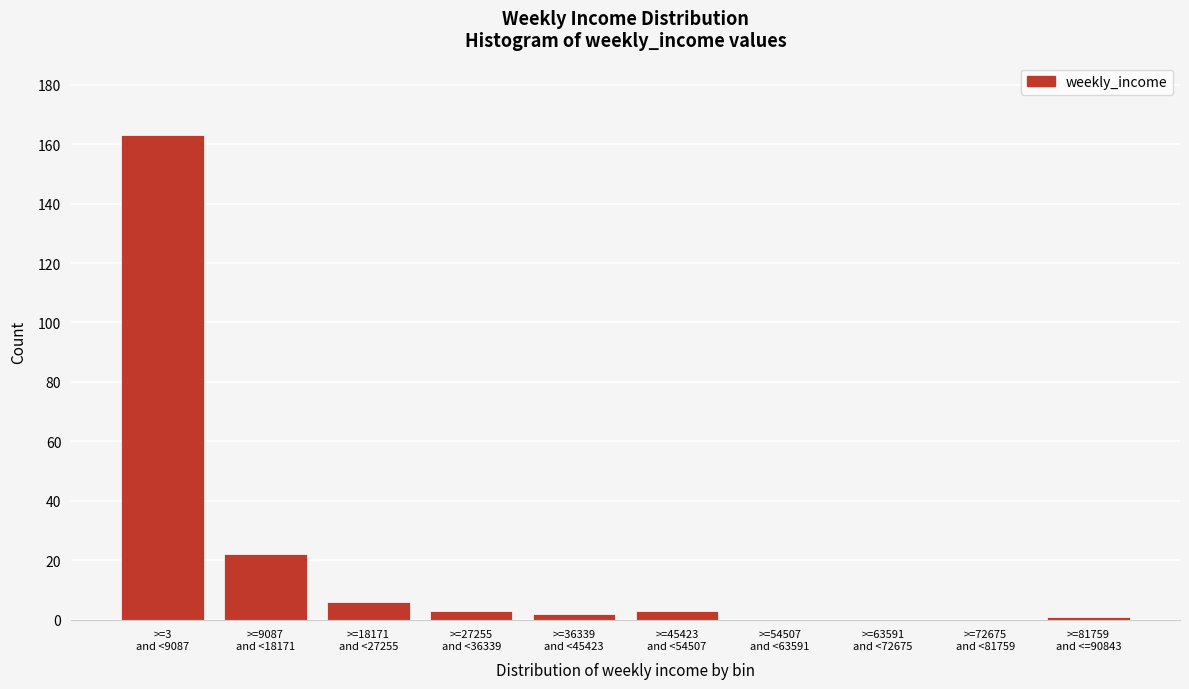

What is the greatest value displayed?

163